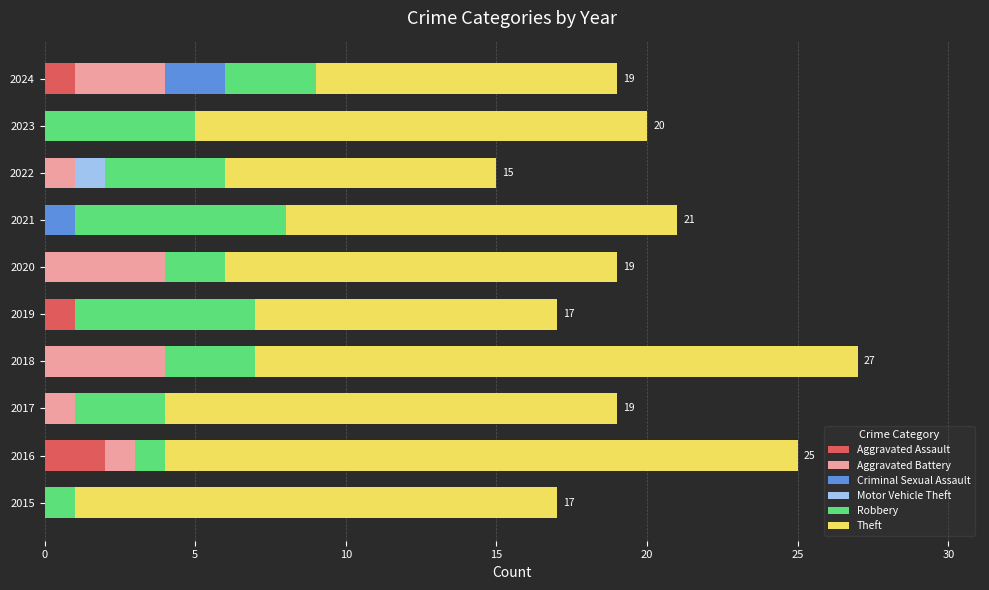

At which label does Aggravated Assault reach its peak?

2016